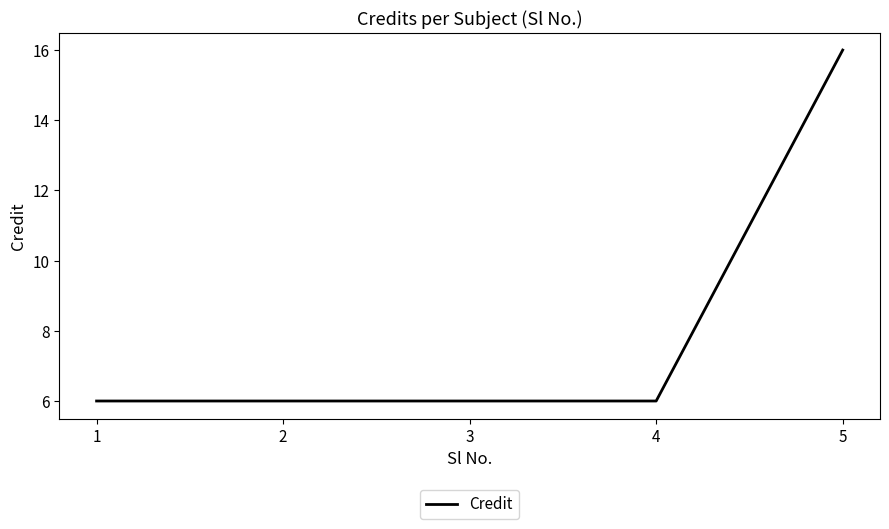

Is it true that the value at 5 is 11?

False